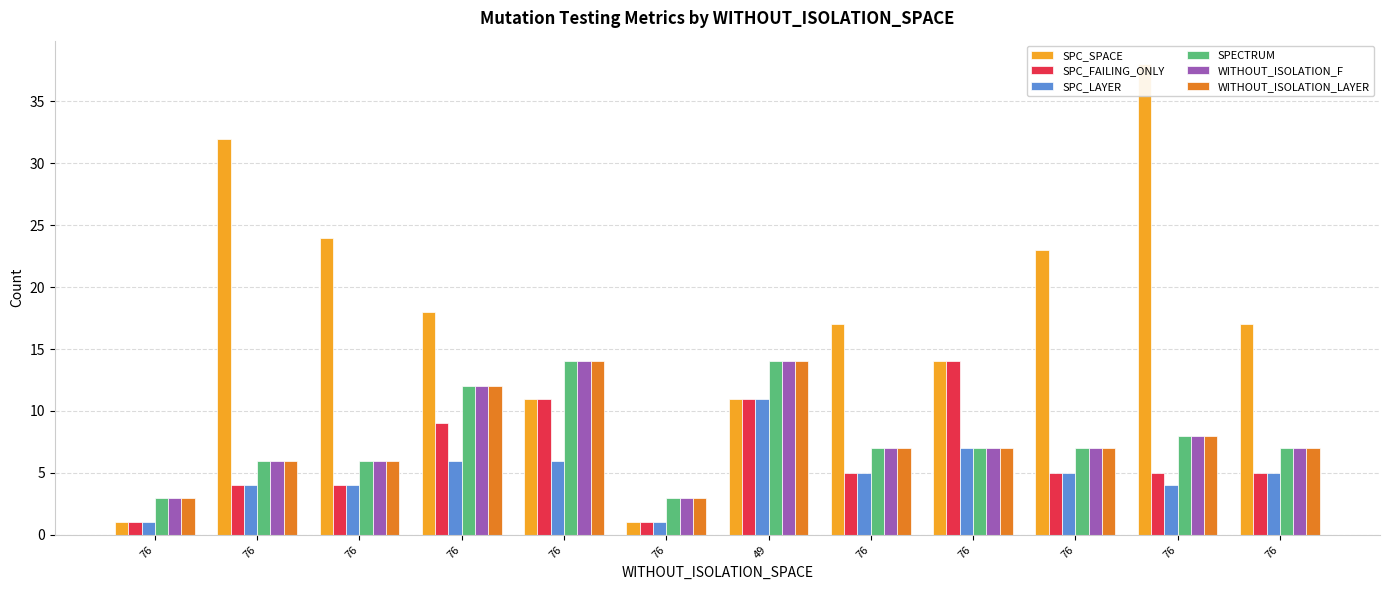

Which label corresponds to the largest value in the chart?

76